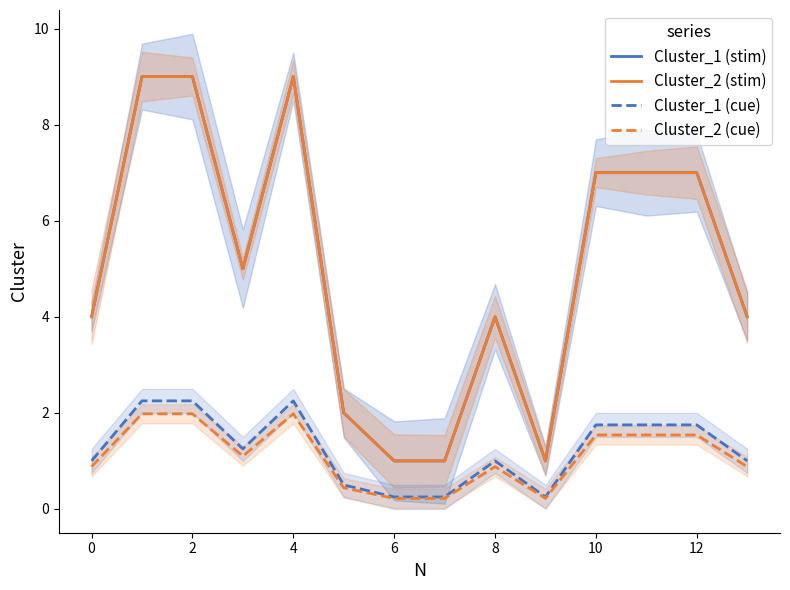

What is the sum of all Cluster_2 (cue) values?

15.4